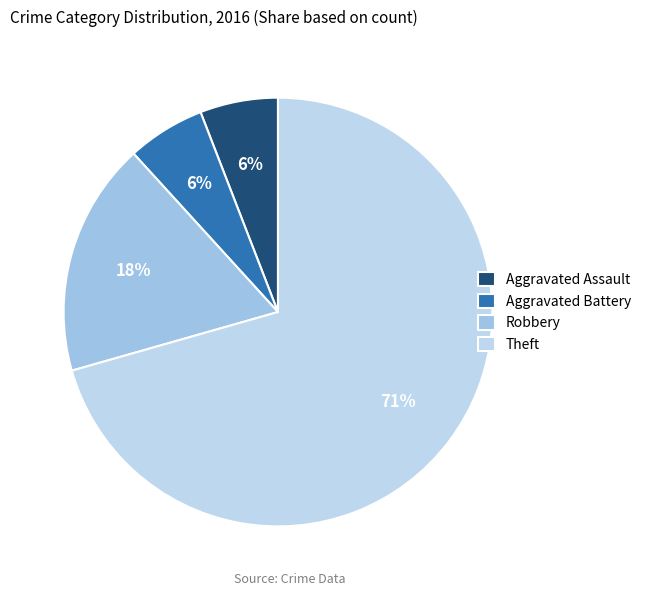

How many segments does this pie chart have?

4